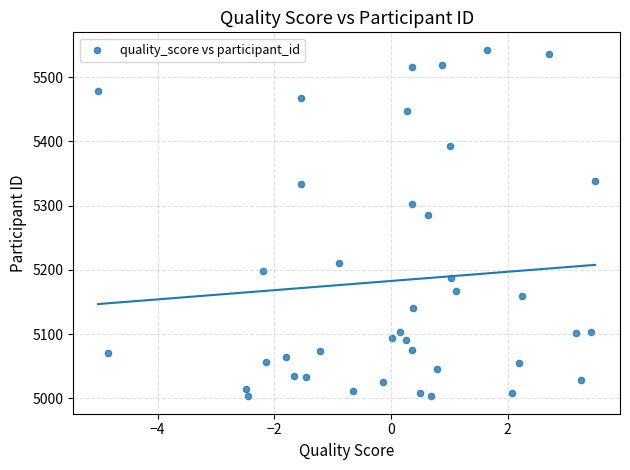

What Y value in the scatter plot is closest to 5273?

5286